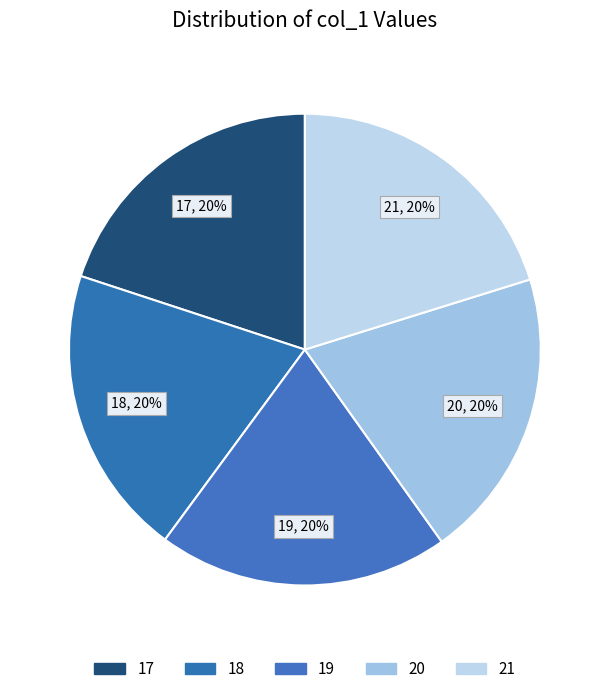

True or false: 20 accounts for 11% of the total.

False